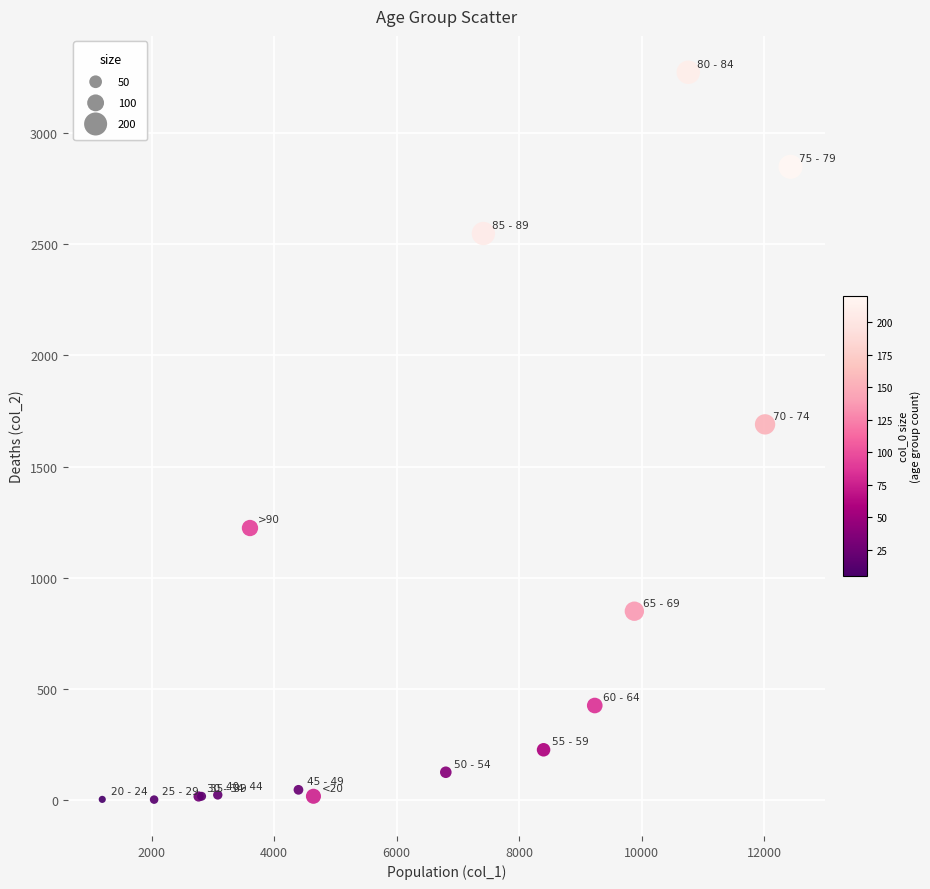

What Y value in the scatter plot is closest to 1638?

1690